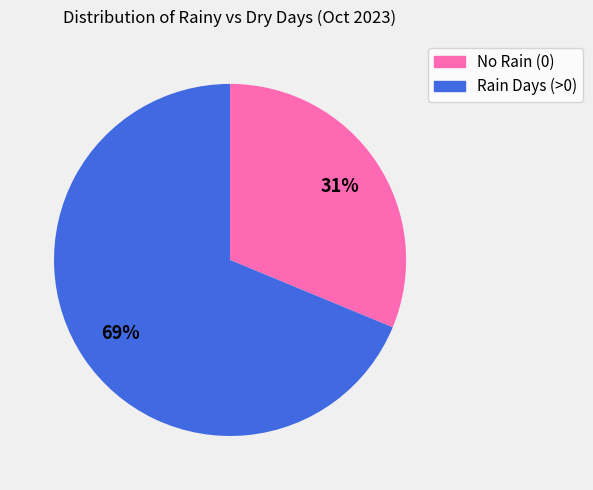

To the nearest percent, what is the average slice percentage?

50%